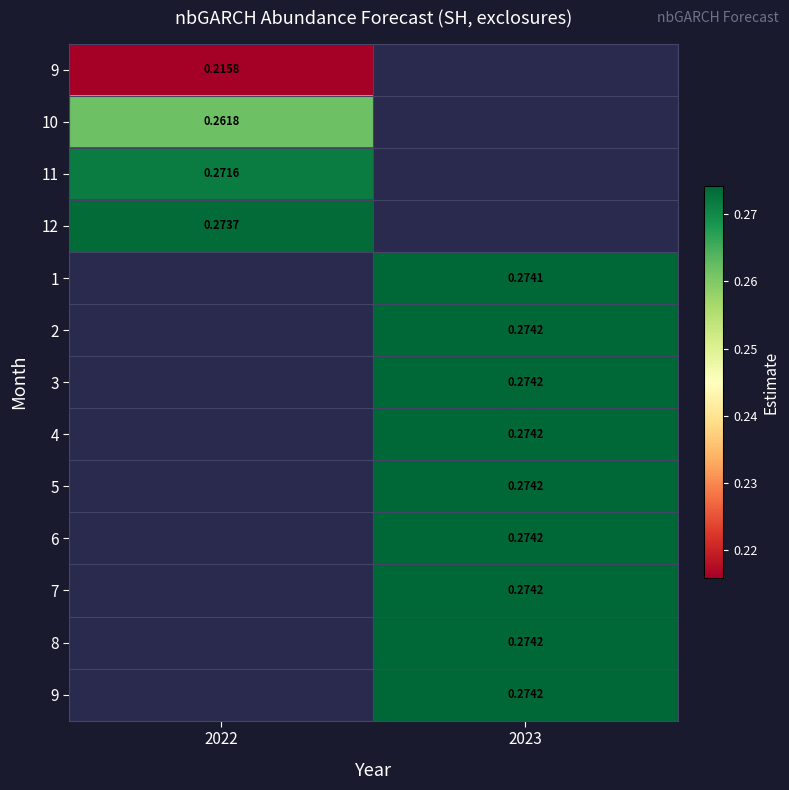

At how many categories does at least one series exceed 0?

2